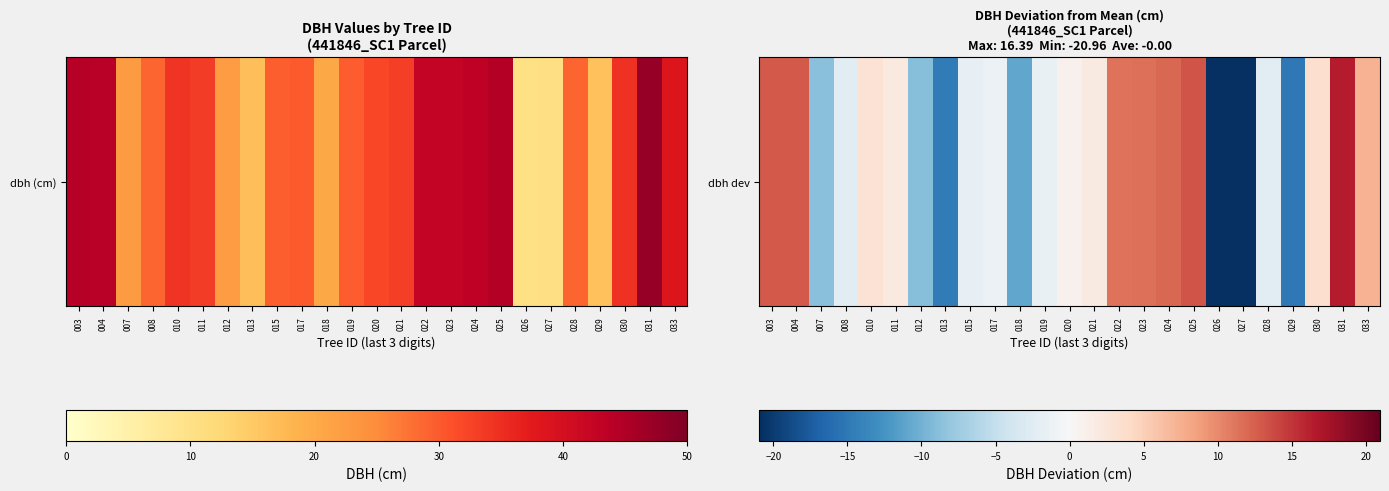

Reading left to right, what are all the values shown in this chart?

003=12.9	004=12.8	007=-8.7	008=-2.2	010=3.0	011=2.1	012=-8.9	013=-14.6	015=-1.8	017=-1.3	018=-10.8	019=-1.6	020=0.8	021=1.9	022=11.4	023=11.5	024=12.0	025=13.2	026=-21.0	027=-20.9	028=-2.3	029=-14.9	030=3.5	031=16.4	033=7.3